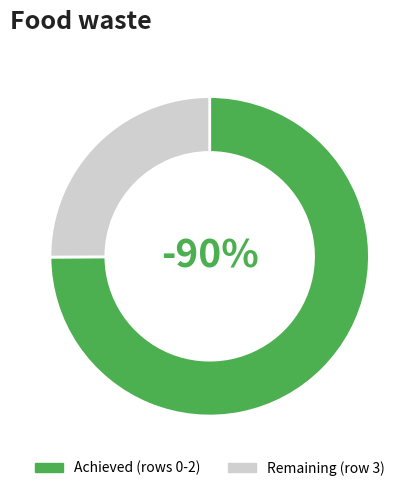

True or false: 0 accounts for 25% of the total.

True